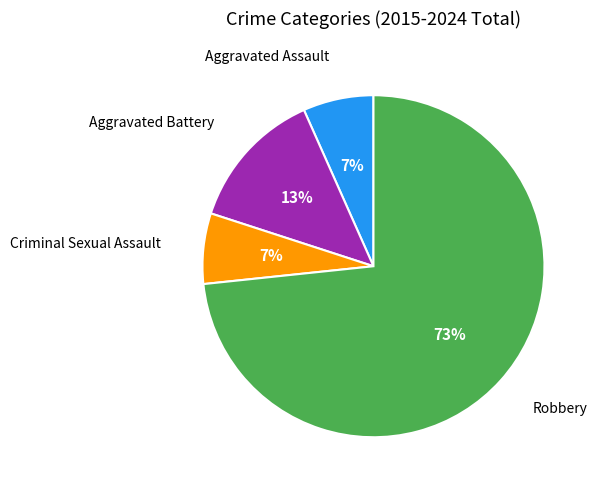

Is there any slice that represents more than half of the pie?

Yes